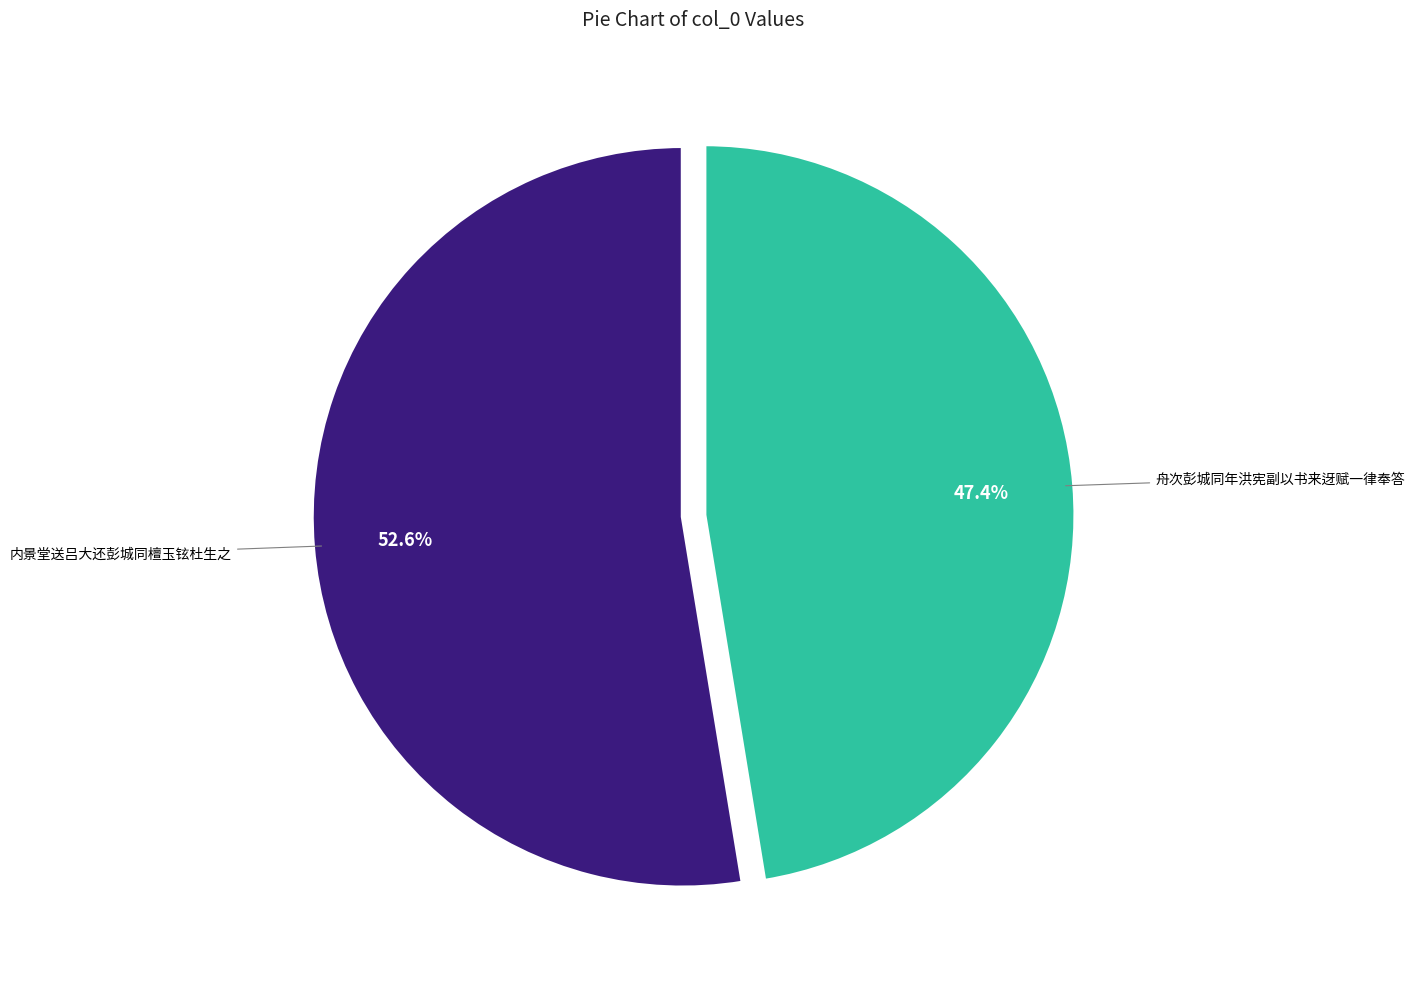

Is there a majority slice in this chart?

Yes